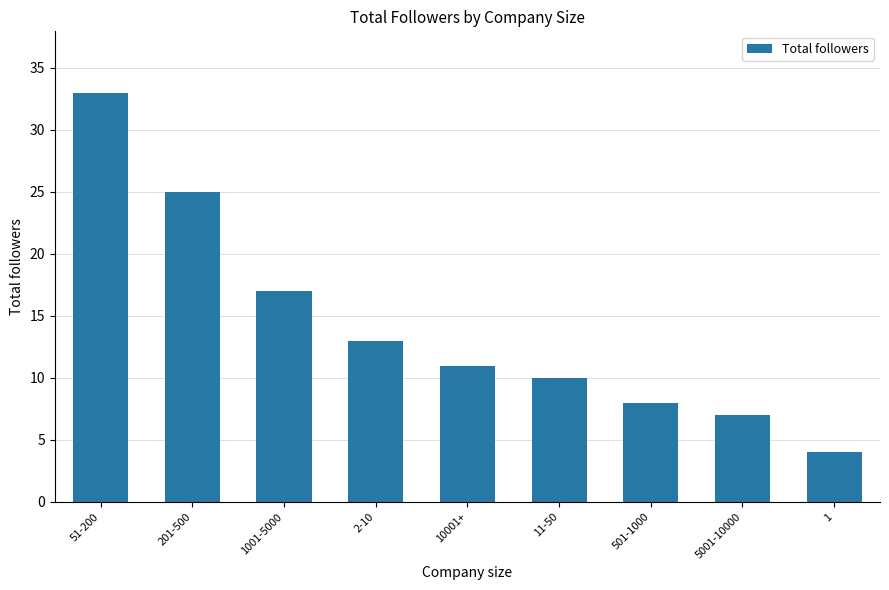

What is the label of the 3rd bar from the left?

1001-5000